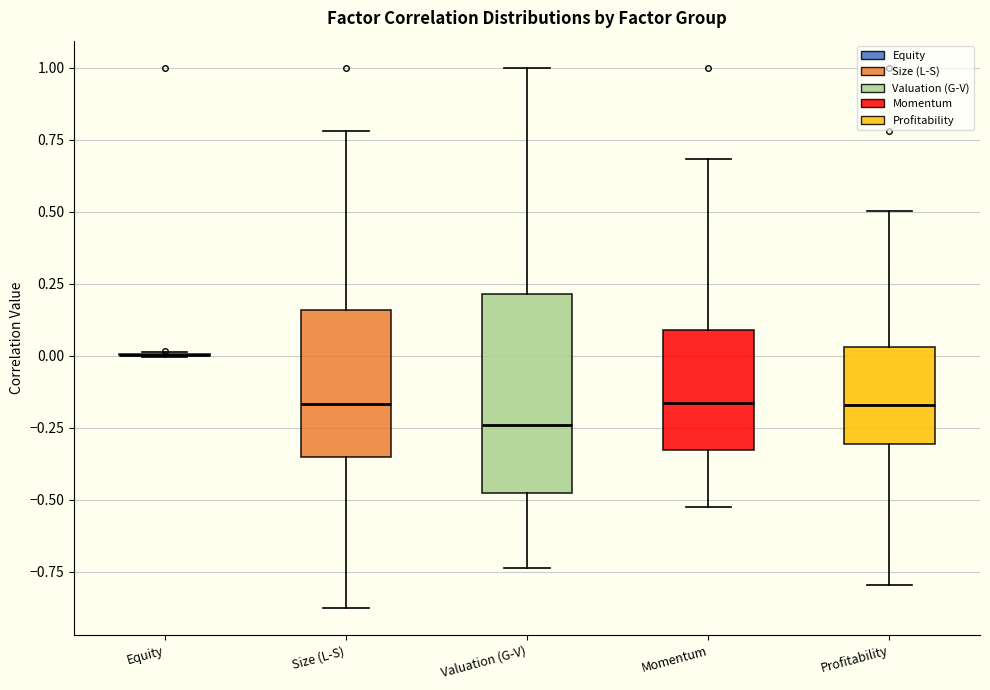

Reading left to right, read every box against the y-axis: the position of its median line, the range the box covers, and the ends of its whiskers. The values are not printed on the chart, so give them approximately, as read against the axis.

Equity: box collapsed to a line at 0.00, whiskers 0.00 to 0.00
Size (L-S): median -0.15, box -0.35 to 0.15, whiskers -0.90 to 0.80
Valuation (G-V): median -0.25, box -0.50 to 0.20, whiskers -0.75 to 1.00
Momentum: median -0.15, box -0.35 to 0.10, whiskers -0.50 to 0.70
Profitability: median -0.15, box -0.30 to 0.05, whiskers -0.80 to 0.50